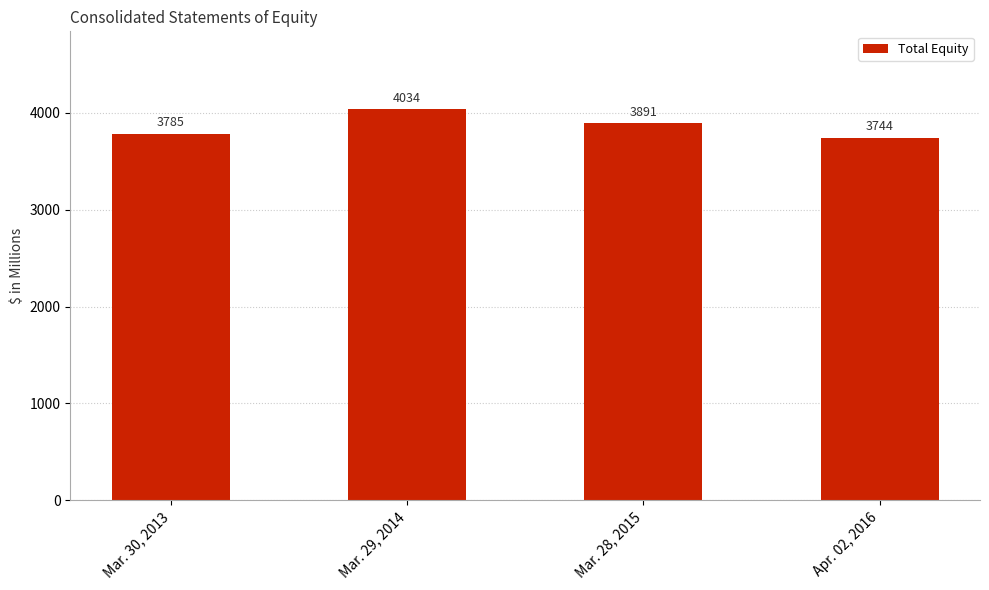

What is the difference between the maximum and minimum values?

290